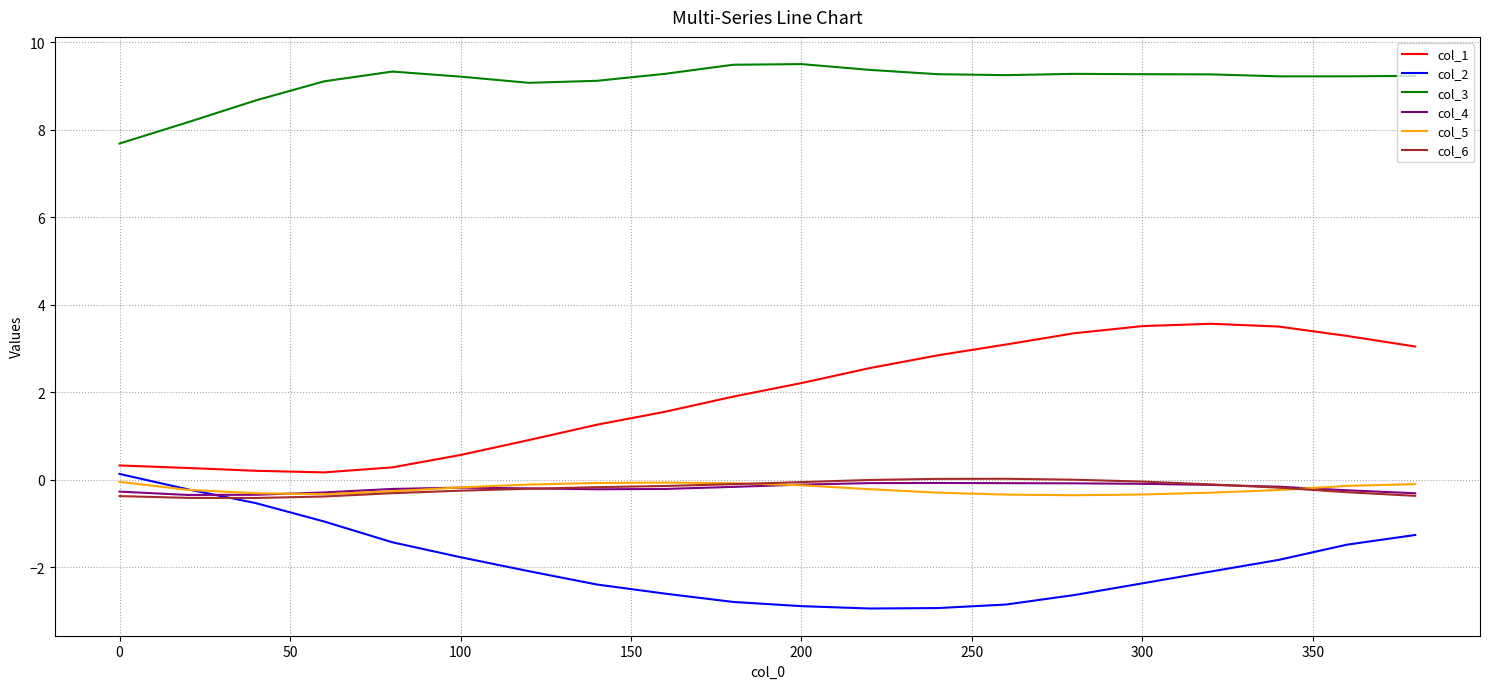

Which series has the largest total across all categories?

col_3